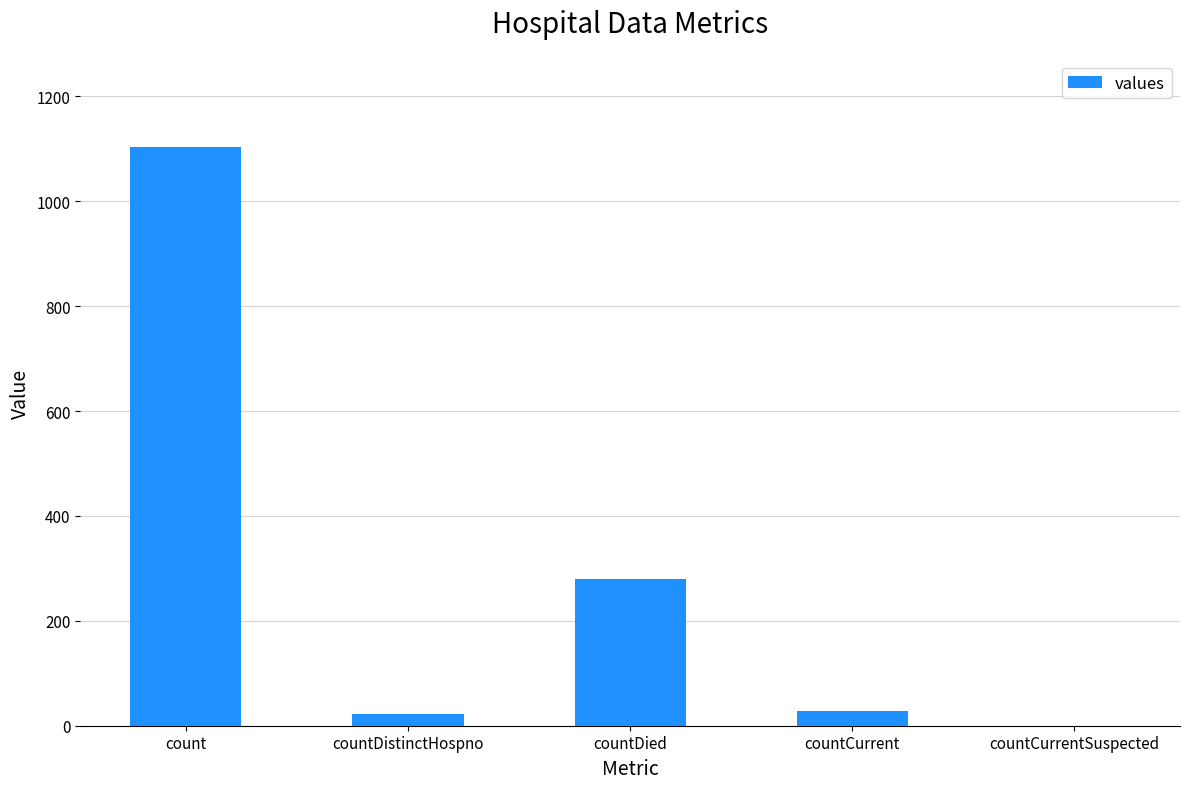

True or false: the data shows 23 at countDistinctHospno.

True